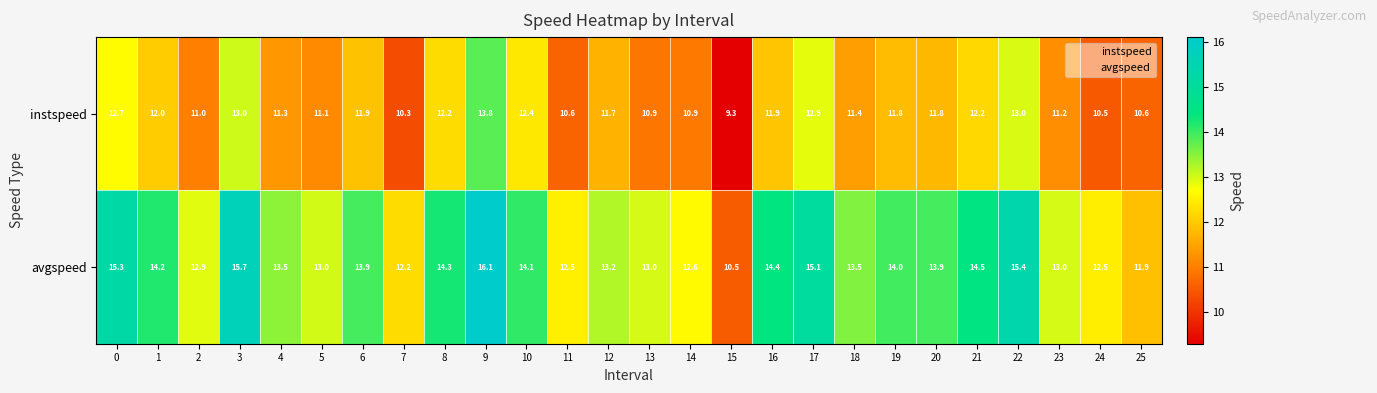

What is the difference between the maximum and minimum values in the instspeed series?

4.5